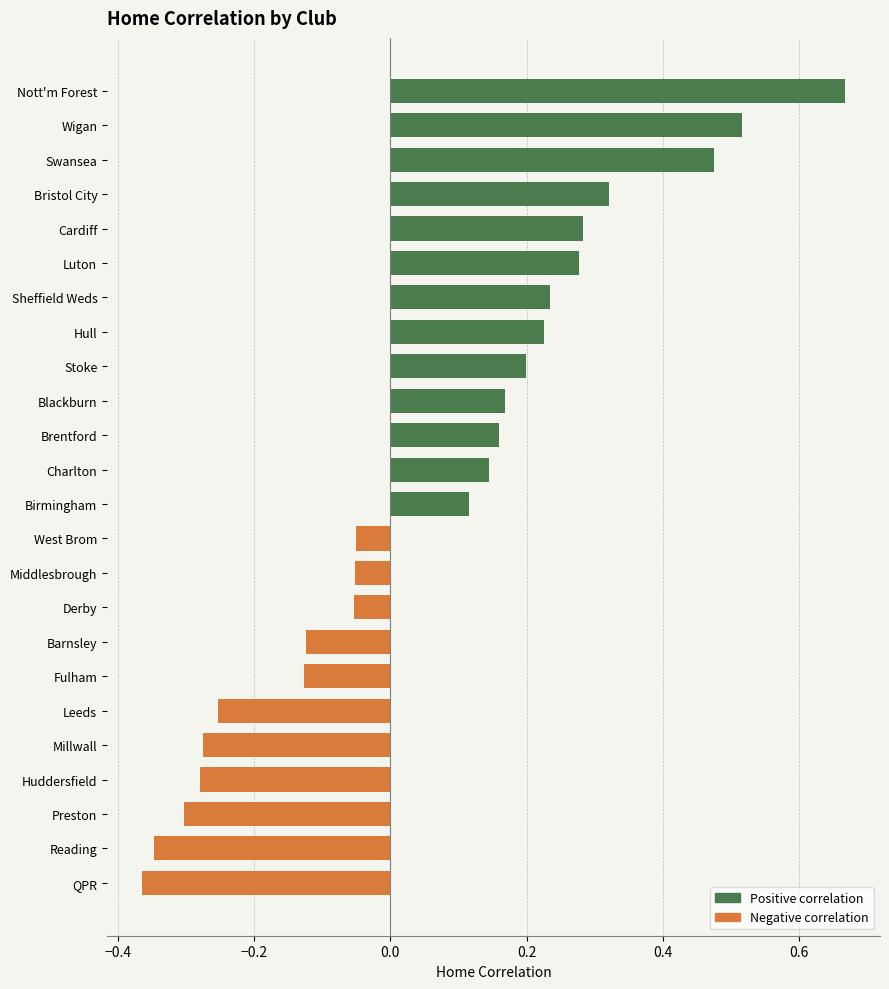

How many bars are there in total?

24